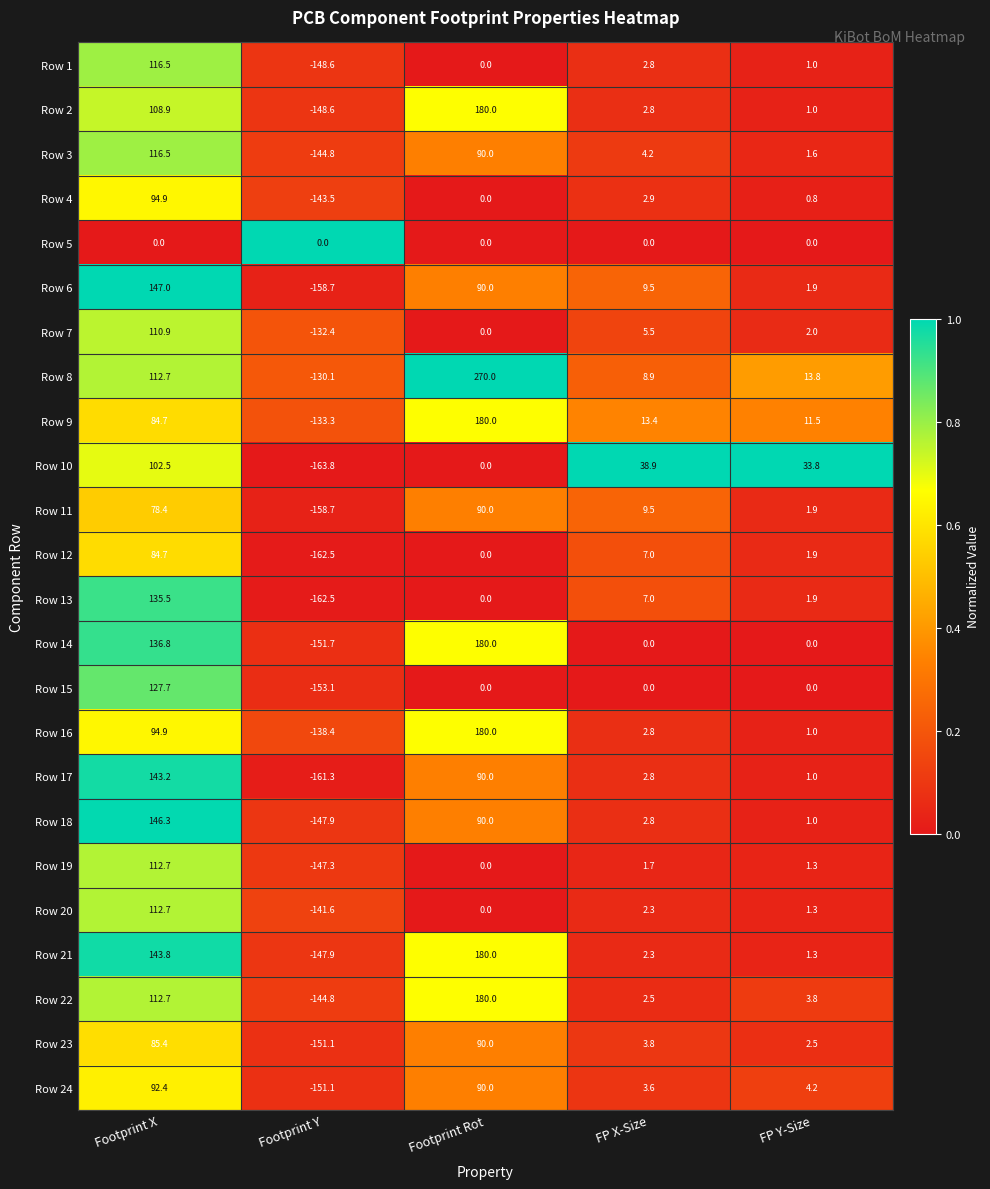

List the labels in order of Row 7 value, largest first.

Footprint X, FP X-Size, FP Y-Size, Footprint Rot, Footprint Y